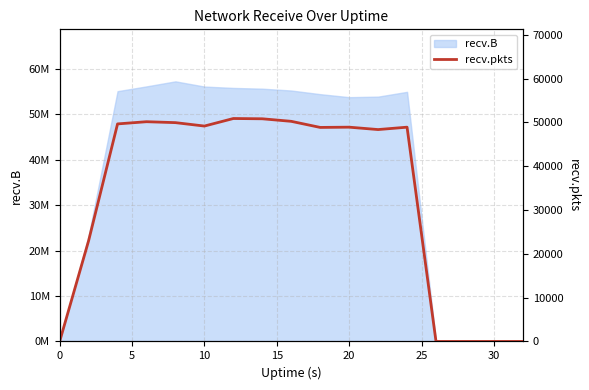

How many interior local peaks (higher than both neighbors) does the data have?

4